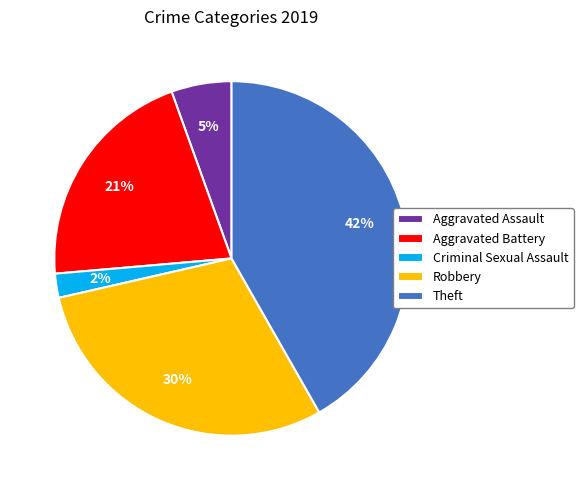

Combined, do Aggravated Battery and Criminal Sexual Assault account for over 50%?

No